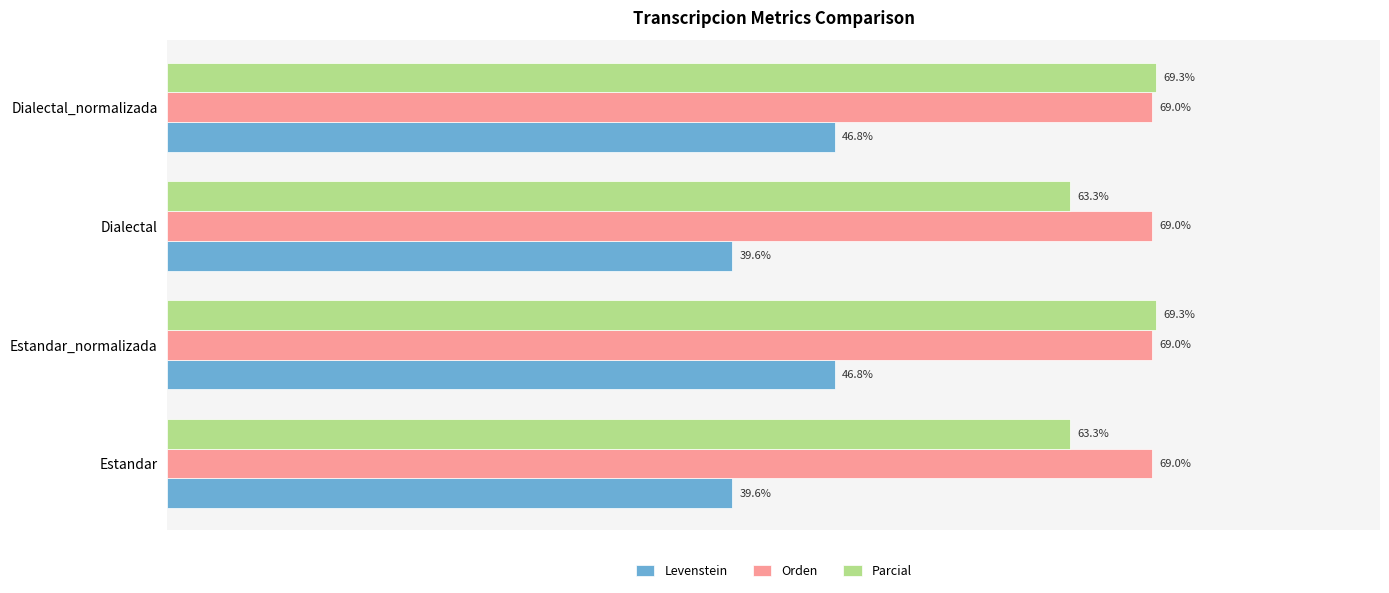

Rank the series by their maximum value, from lowest to highest.

Levenstein, Orden, Parcial